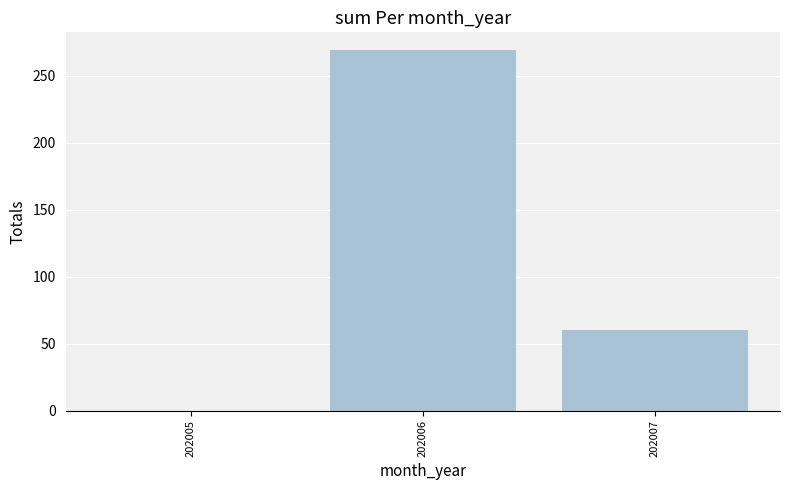

Which category has the highest value across all series?

202006